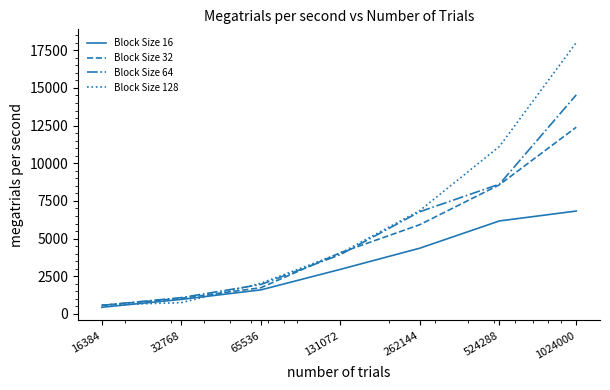

At how many categories does at least one series exceed 7877?

2